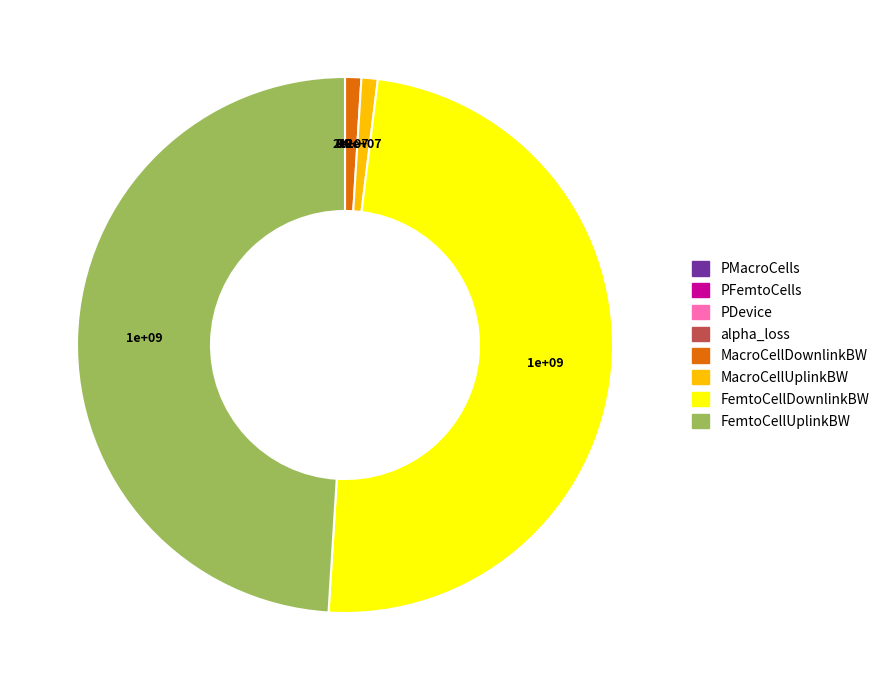

Is there a majority slice in this chart?

No